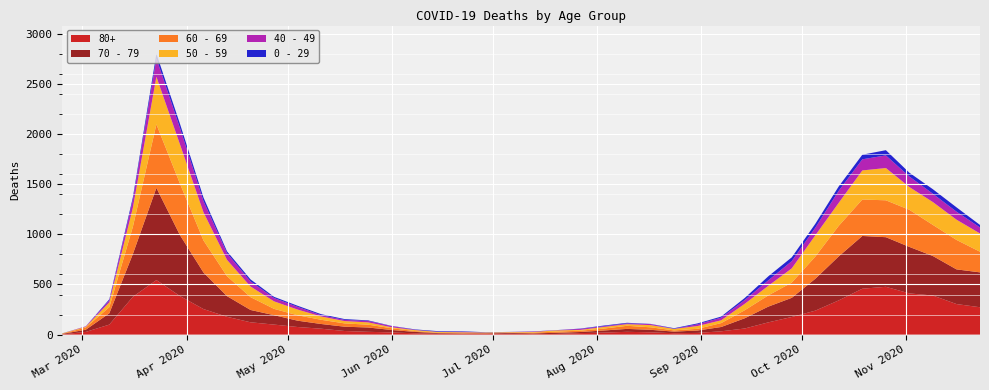

Reading left to right, list all the values displayed in this chart.

80+: 2020-02-24=3	2020-03-02=27	2020-03-09=100	2020-03-16=377	2020-03-23=544	2020-03-30=385	2020-04-06=255	2020-04-13=178	2020-04-20=123	2020-04-27=100	2020-05-04=76	2020-05-11=59	2020-05-18=36	2020-05-25=28	2020-06-01=22	2020-06-08=13	2020-06-15=9	2020-06-22=6	2020-06-29=7	2020-07-06=9	2020-07-13=5	2020-07-20=7	2020-07-27=15	2020-08-03=20	2020-08-10=28	2020-08-17=23	2020-08-24=14	2020-08-31=17	2020-09-07=33	2020-09-14=61	2020-09-21=122	2020-09-28=176	2020-10-05=239	2020-10-12=342	2020-10-19=458	2020-10-26=477	2020-11-02=411	2020-11-09=390	2020-11-16=305	2020-11-23=273
70 - 79: 2020-02-24=4	2020-03-02=22	2020-03-09=113	2020-03-16=427	2020-03-23=920	2020-03-30=608	2020-04-06=365	2020-04-13=206	2020-04-20=123	2020-04-27=94	2020-05-04=63	2020-05-11=47	2020-05-18=43	2020-05-25=43	2020-06-01=24	2020-06-08=14	2020-06-15=6	2020-06-22=5	2020-06-29=5	2020-07-06=8	2020-07-13=7	2020-07-20=11	2020-07-27=11	2020-08-03=21	2020-08-10=29	2020-08-17=25	2020-08-24=16	2020-08-31=24	2020-09-07=43	2020-09-14=102	2020-09-21=157	2020-09-28=191	2020-10-05=318	2020-10-12=439	2020-10-19=526	2020-10-26=495	2020-11-02=464	2020-11-09=394	2020-11-16=346	2020-11-23=348
60 - 69: 2020-02-24=2	2020-03-02=22	2020-03-09=61	2020-03-16=272	2020-03-23=634	2020-03-30=514	2020-04-06=320	2020-04-13=199	2020-04-20=128	2020-04-27=63	2020-05-04=54	2020-05-11=42	2020-05-18=33	2020-05-25=28	2020-06-01=18	2020-06-08=8	2020-06-15=3	2020-06-22=3	2020-06-29=6	2020-07-06=3	2020-07-13=8	2020-07-20=12	2020-07-27=13	2020-08-03=19	2020-08-10=31	2020-08-17=25	2020-08-24=12	2020-08-31=17	2020-09-07=39	2020-09-14=80	2020-09-21=112	2020-09-28=152	2020-10-05=221	2020-10-12=305	2020-10-19=364	2020-10-26=368	2020-11-02=370	2020-11-09=310	2020-11-16=294	2020-11-23=206
50 - 59: 2020-02-24=3	2020-03-02=7	2020-03-09=48	2020-03-16=190	2020-03-23=475	2020-03-30=392	2020-04-06=281	2020-04-13=163	2020-04-20=106	2020-04-27=75	2020-05-04=57	2020-05-11=33	2020-05-18=23	2020-05-25=23	2020-06-01=9	2020-06-08=10	2020-06-15=8	2020-06-22=9	2020-06-29=3	2020-07-06=5	2020-07-13=6	2020-07-20=12	2020-07-27=8	2020-08-03=16	2020-08-10=16	2020-08-17=22	2020-08-24=15	2020-08-31=28	2020-09-07=28	2020-09-14=64	2020-09-21=95	2020-09-28=142	2020-10-05=212	2020-10-12=230	2020-10-19=290	2020-10-26=322	2020-11-02=227	2020-11-09=228	2020-11-16=202	2020-11-23=182
40 - 49: 2020-02-24=0	2020-03-02=5	2020-03-09=21	2020-03-16=79	2020-03-23=183	2020-03-30=163	2020-04-06=111	2020-04-13=66	2020-04-20=51	2020-04-27=33	2020-05-04=27	2020-05-11=13	2020-05-18=12	2020-05-25=14	2020-06-01=12	2020-06-08=3	2020-06-15=2	2020-06-22=5	2020-06-29=1	2020-07-06=1	2020-07-13=4	2020-07-20=2	2020-07-27=10	2020-08-03=8	2020-08-10=8	2020-08-17=10	2020-08-24=2	2020-08-31=17	2020-09-07=26	2020-09-14=38	2020-09-21=55	2020-09-28=72	2020-10-05=76	2020-10-12=120	2020-10-19=111	2020-10-26=126	2020-11-02=105	2020-11-09=83	2020-11-16=80	2020-11-23=60
0 - 29: 2020-02-24=1	2020-03-02=0	2020-03-09=10	2020-03-16=25	2020-03-23=47	2020-03-30=42	2020-04-06=36	2020-04-13=19	2020-04-20=20	2020-04-27=12	2020-05-04=11	2020-05-11=10	2020-05-18=8	2020-05-25=6	2020-06-01=2	2020-06-08=4	2020-06-15=6	2020-06-22=5	2020-06-29=2	2020-07-06=1	2020-07-13=2	2020-07-20=1	2020-07-27=3	2020-08-03=6	2020-08-10=6	2020-08-17=2	2020-08-24=5	2020-08-31=9	2020-09-07=11	2020-09-14=20	2020-09-21=40	2020-09-28=38	2020-10-05=39	2020-10-12=44	2020-10-19=46	2020-10-26=52	2020-11-02=38	2020-11-09=45	2020-11-16=43	2020-11-23=25